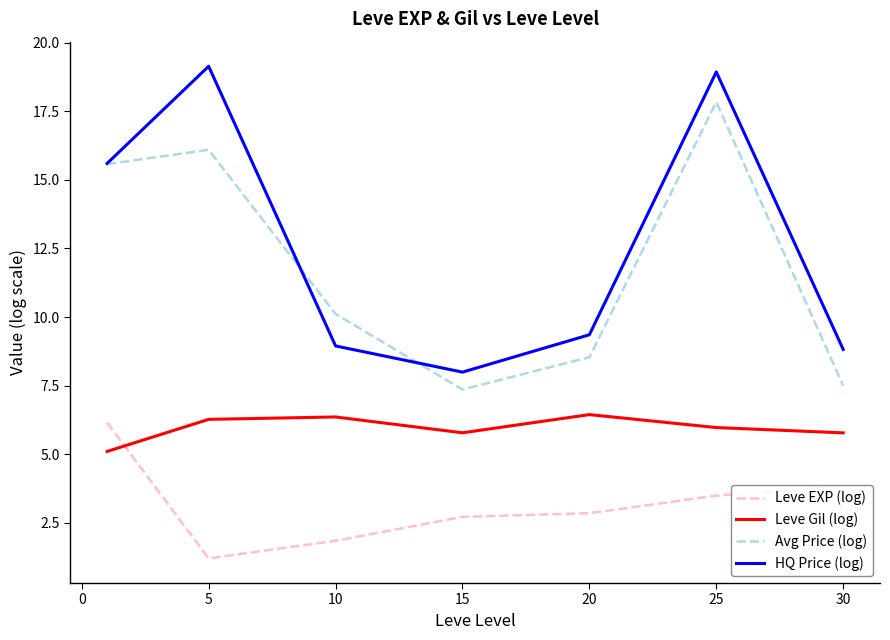

Which series has the largest total across all categories?

HQ Price (log)